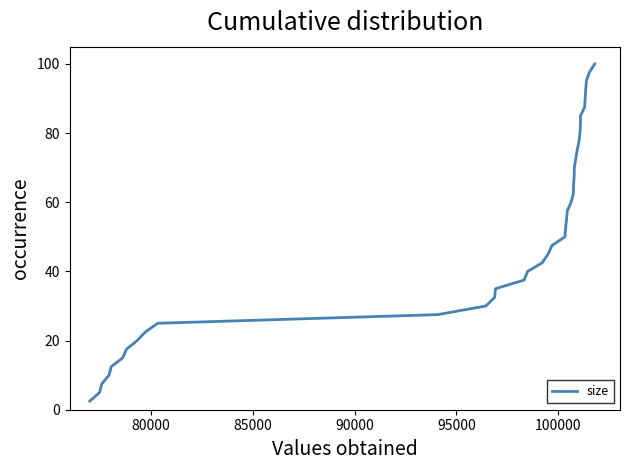

What is the maximum value shown in the chart?

100.0